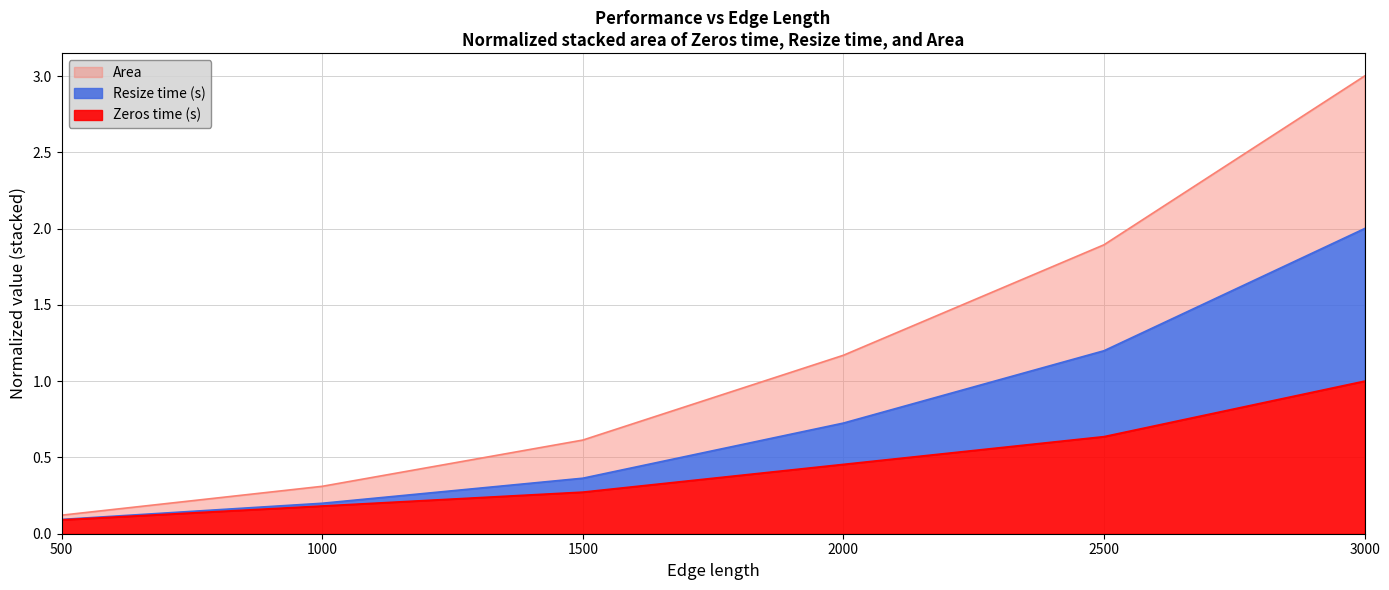

How many values in the Area series are below 1?

3